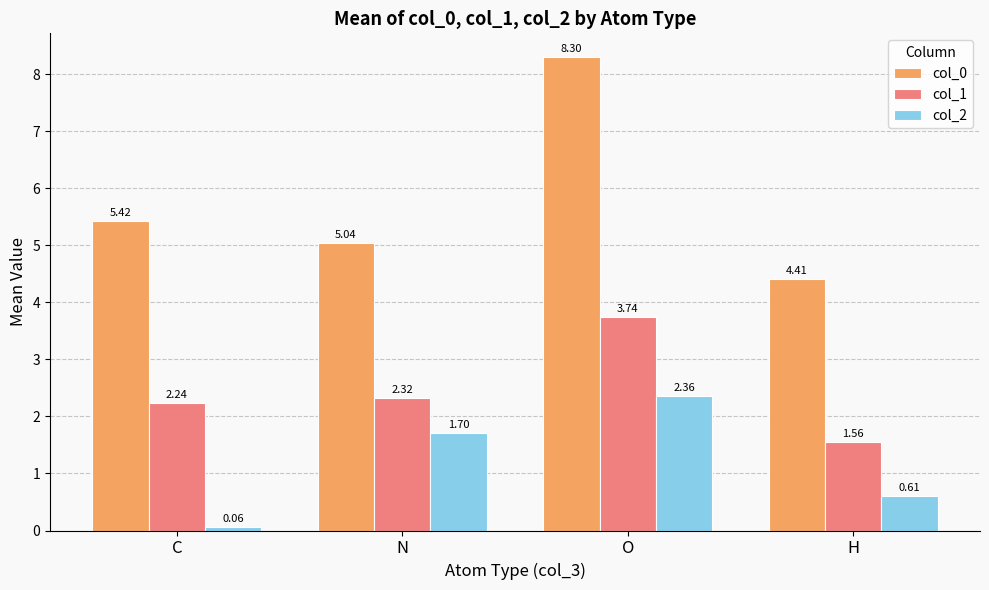

What is the label of the 2nd bar from the left?

N